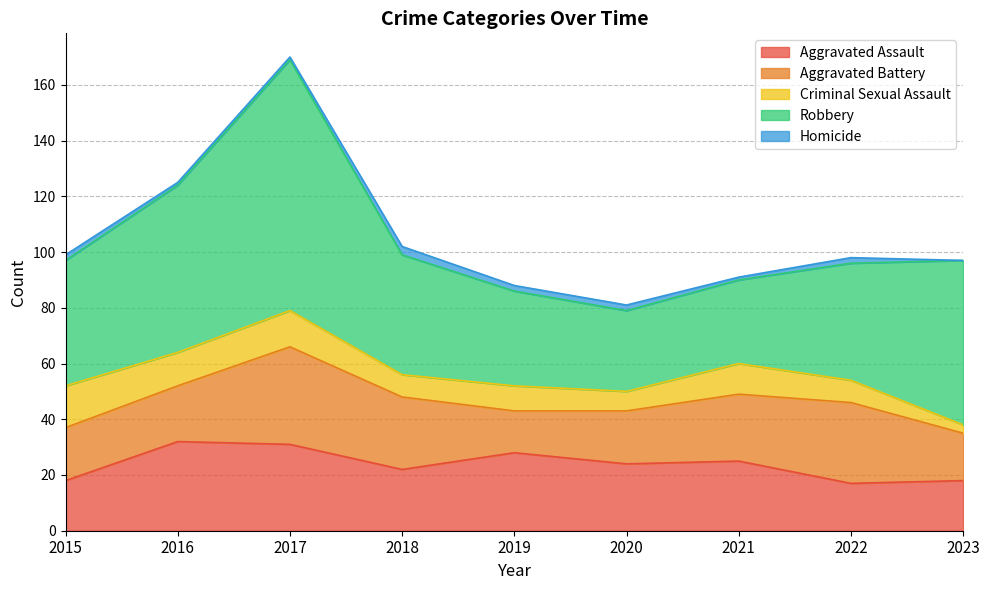

What are all the series names shown in the legend?

Aggravated Assault, Aggravated Battery, Criminal Sexual Assault, Robbery, Homicide